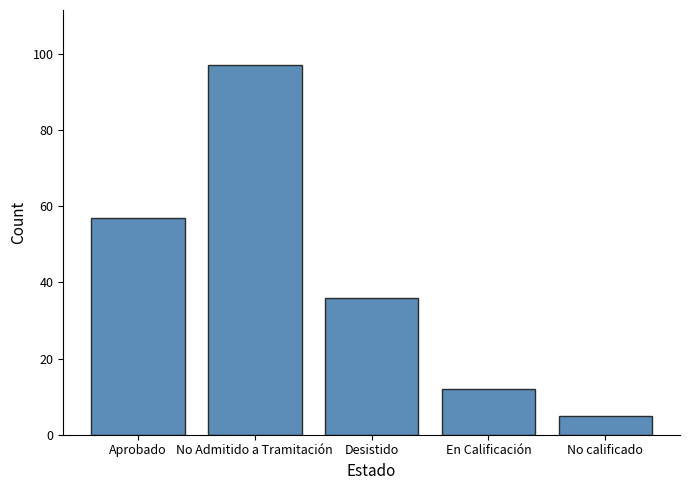

What is the greatest value displayed?

97